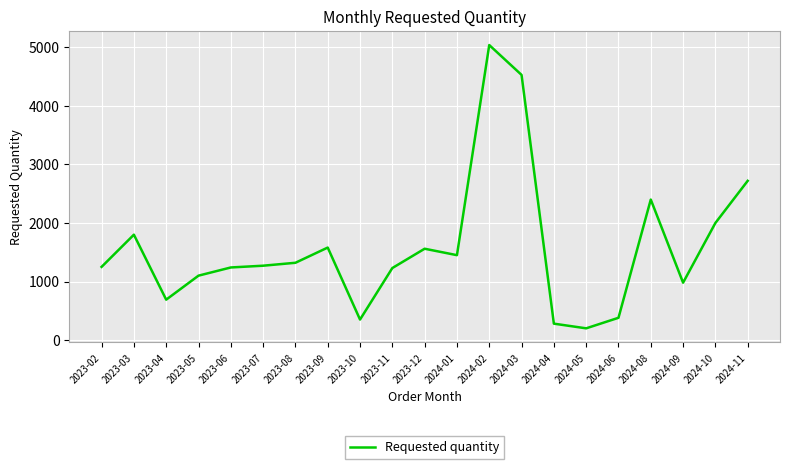

Read the value at 2024-02, to the nearest 10.

5040